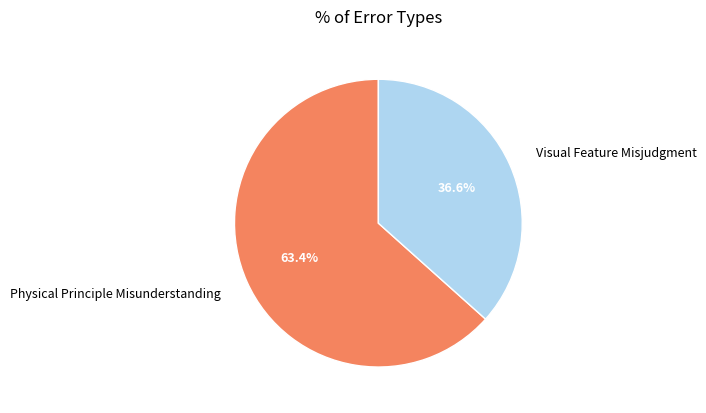

To the nearest percent, what is the difference between the largest and smallest slice percentages?

27%